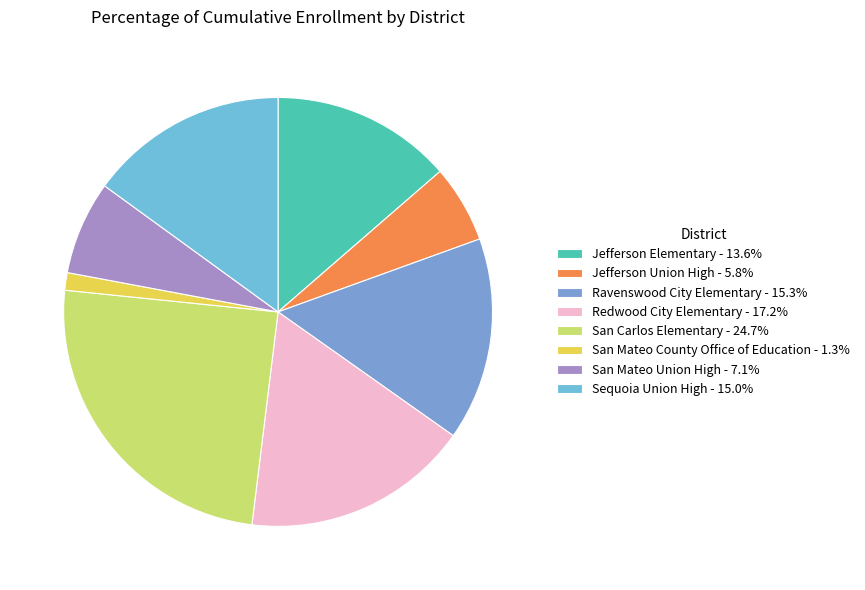

Is the sum of San Carlos Elementary and San Mateo County Office of Education greater than half?

No